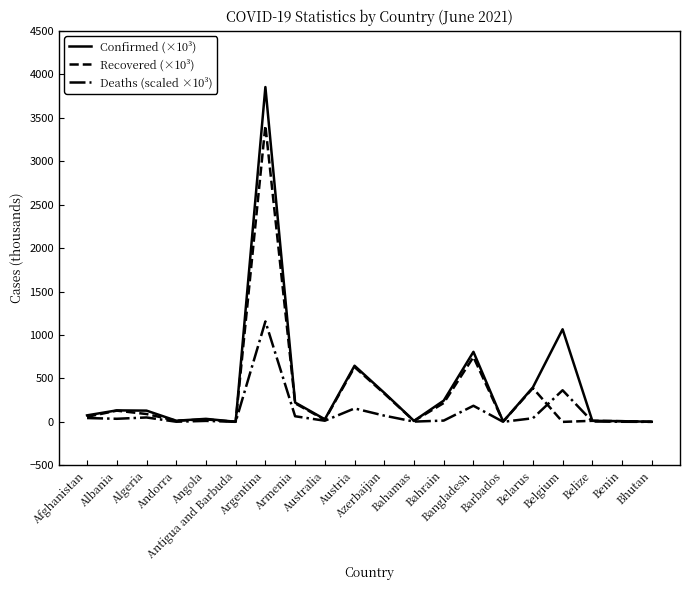

Rank the series by their maximum value, from highest to lowest.

Confirmed (×10³), Recovered (×10³), Deaths (scaled ×10³)